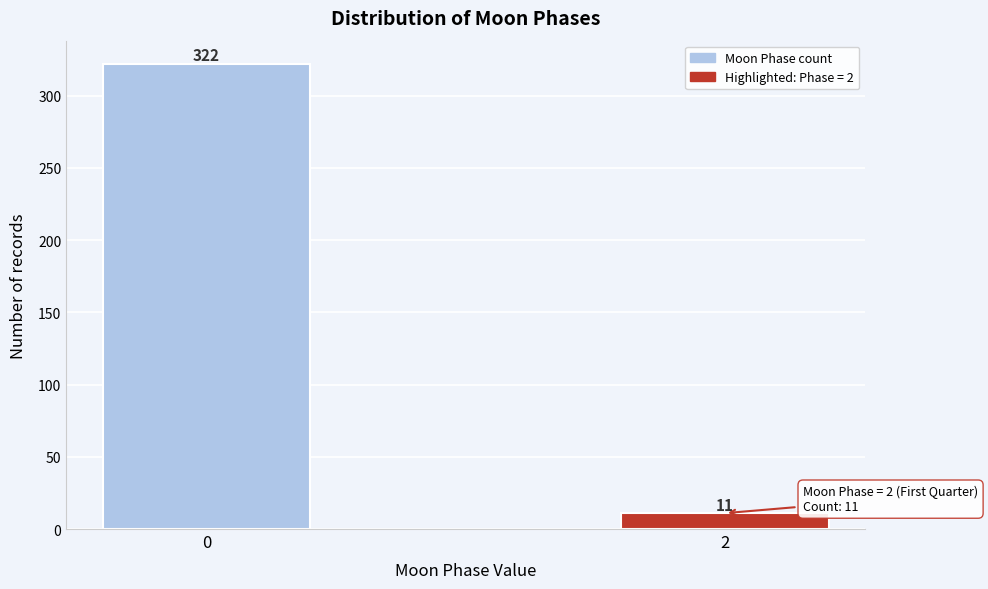

Reading left to right, extract all data points from this chart.

322	11